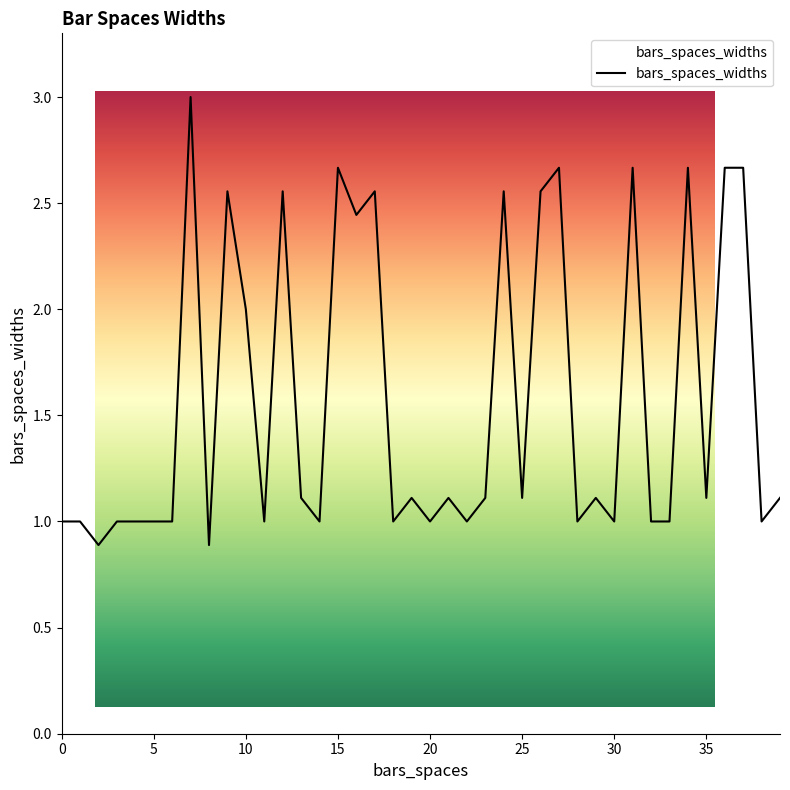

How many lines are shown in the chart?

1